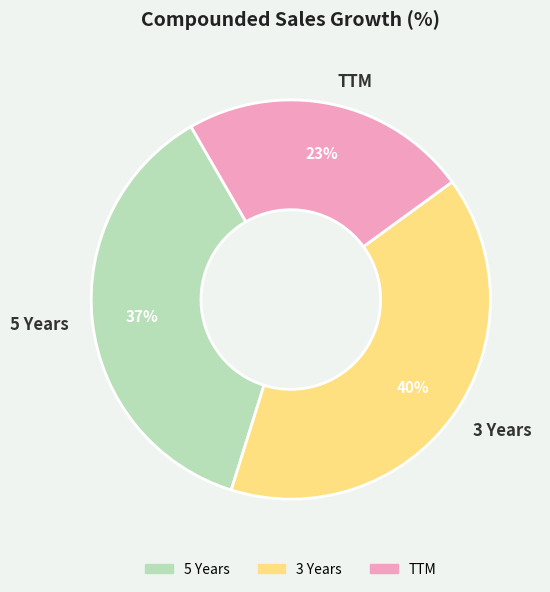

The TTM slice represents 23% of the pie. True or false?

True